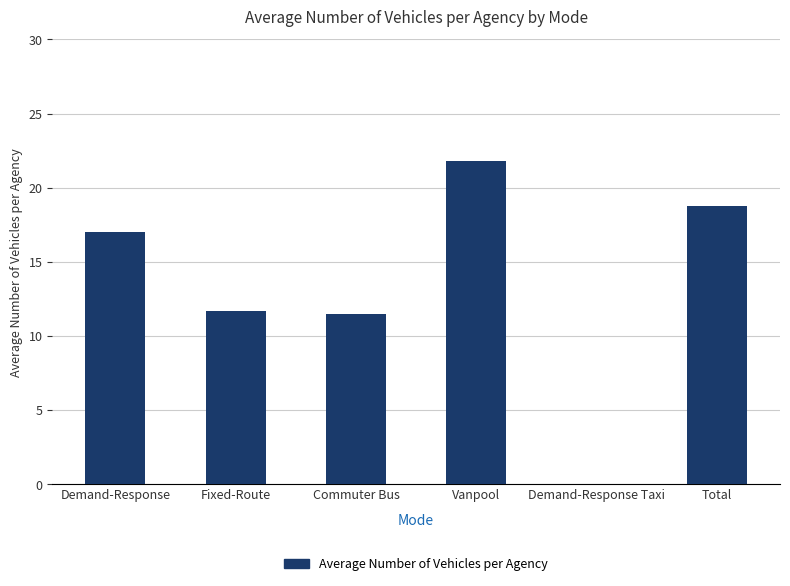

What is the approximate value at Total?

18.8